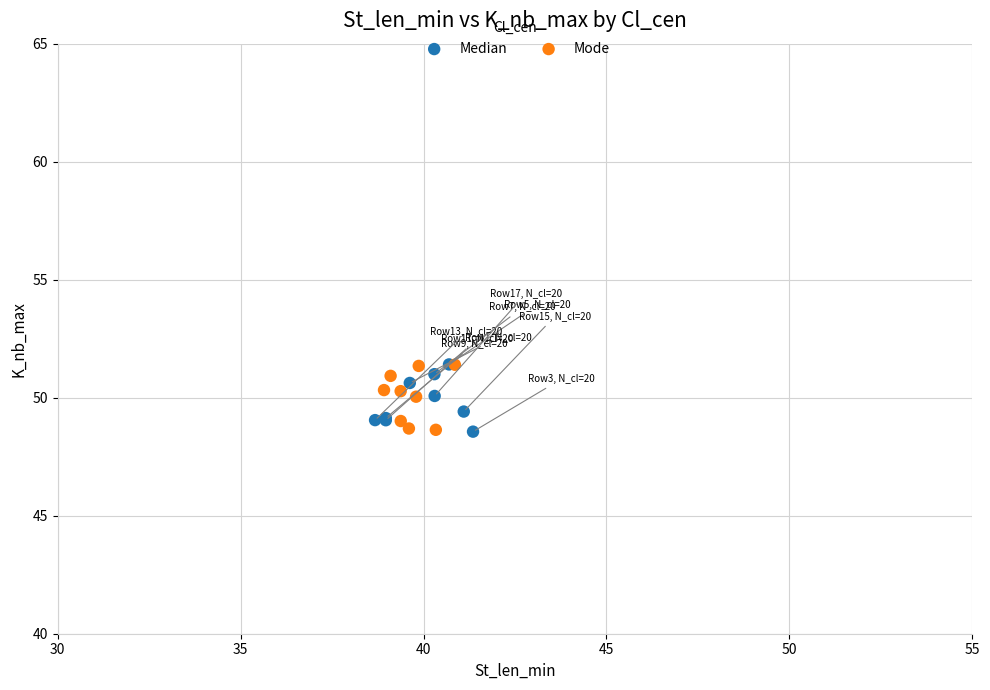

What are all the series names shown in the legend?

Median, Mode